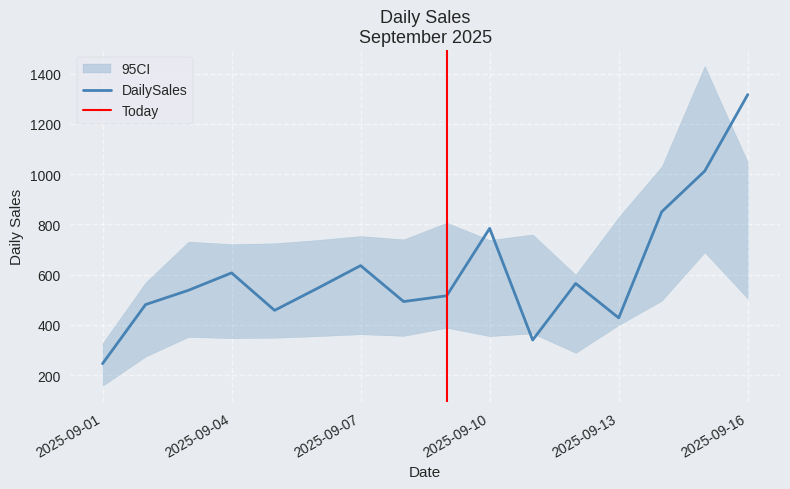

What is the change in value from 2025-09-01 to 2025-09-03?

+292